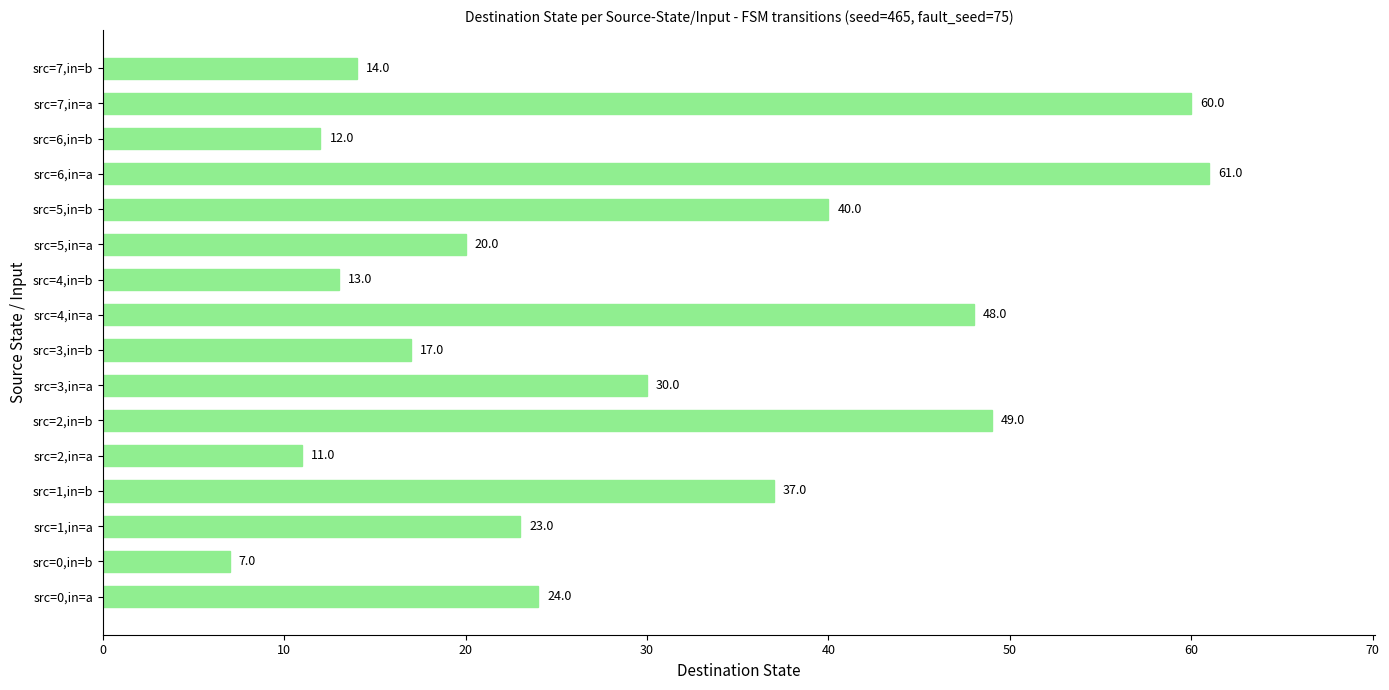

The chart shows a value of 84 at src=4,in=a. True or false?

False